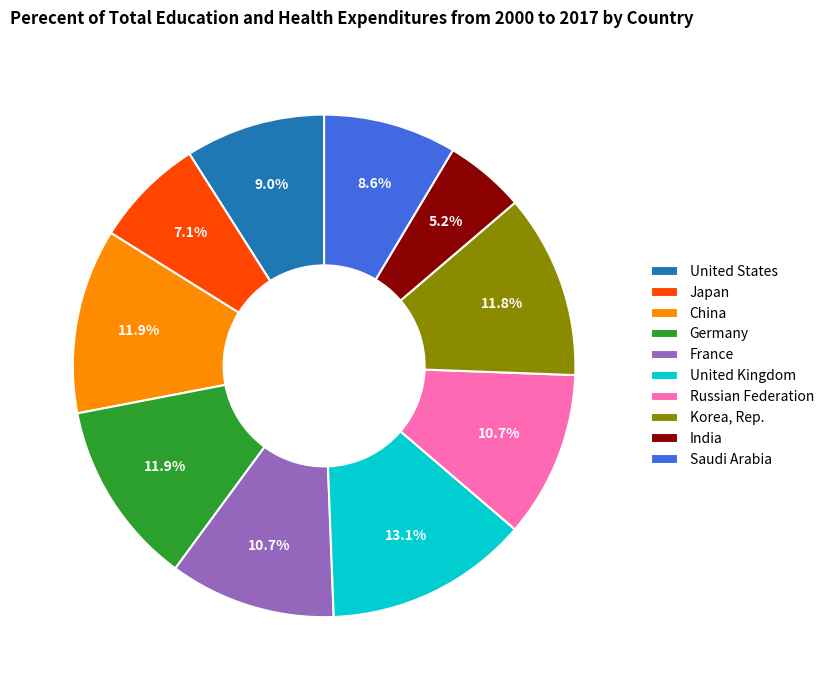

Does Korea, Rep. represent more than half of the total?

No